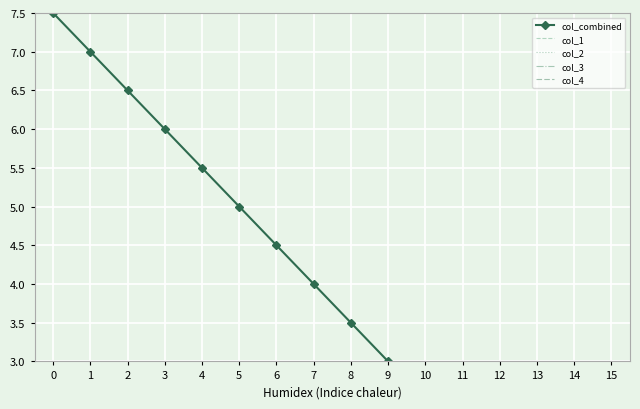

Reading left to right, transcribe all the data shown in this chart.

col_combined: 0=7.5	1=7.0	2=6.5	3=6.0	4=5.5	5=5.0	6=4.5	7=4.0	8=3.5	9=3.0	10=2.5	11=2.0	12=1.5	13=1.0	14=0.5	15=0.0
col_1: 0=0.0	1=0.0	2=0.0	3=0.0	4=0.0	5=0.0	6=0.0	7=0.0	8=1.0	9=1.0	10=1.0	11=1.0	12=1.0	13=1.0	14=1.0	15=1.0
col_2: 0=0.0	1=0.0	2=0.0	3=0.0	4=1.0	5=1.0	6=1.0	7=1.0	8=0.0	9=0.0	10=0.0	11=0.0	12=1.0	13=1.0	14=1.0	15=1.0
col_3: 0=0.0	1=0.0	2=1.0	3=1.0	4=0.0	5=0.0	6=1.0	7=1.0	8=0.0	9=0.0	10=1.0	11=1.0	12=0.0	13=0.0	14=1.0	15=1.0
col_4: 0=0.0	1=1.0	2=0.0	3=1.0	4=0.0	5=1.0	6=0.0	7=1.0	8=0.0	9=1.0	10=0.0	11=1.0	12=0.0	13=1.0	14=0.0	15=1.0